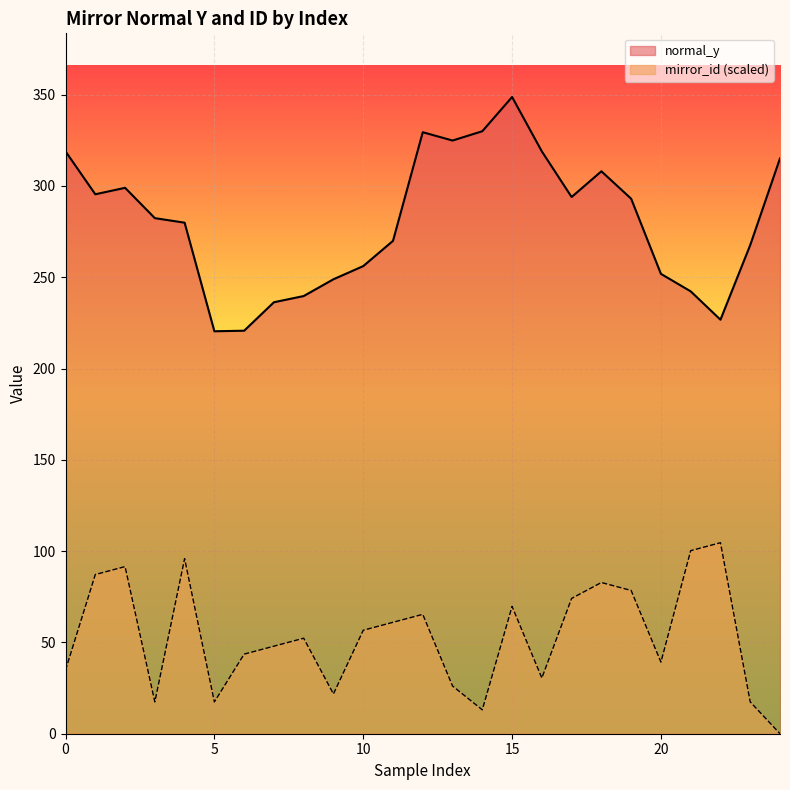

True or false: normal_y and mirror_id intersect in this chart.

False